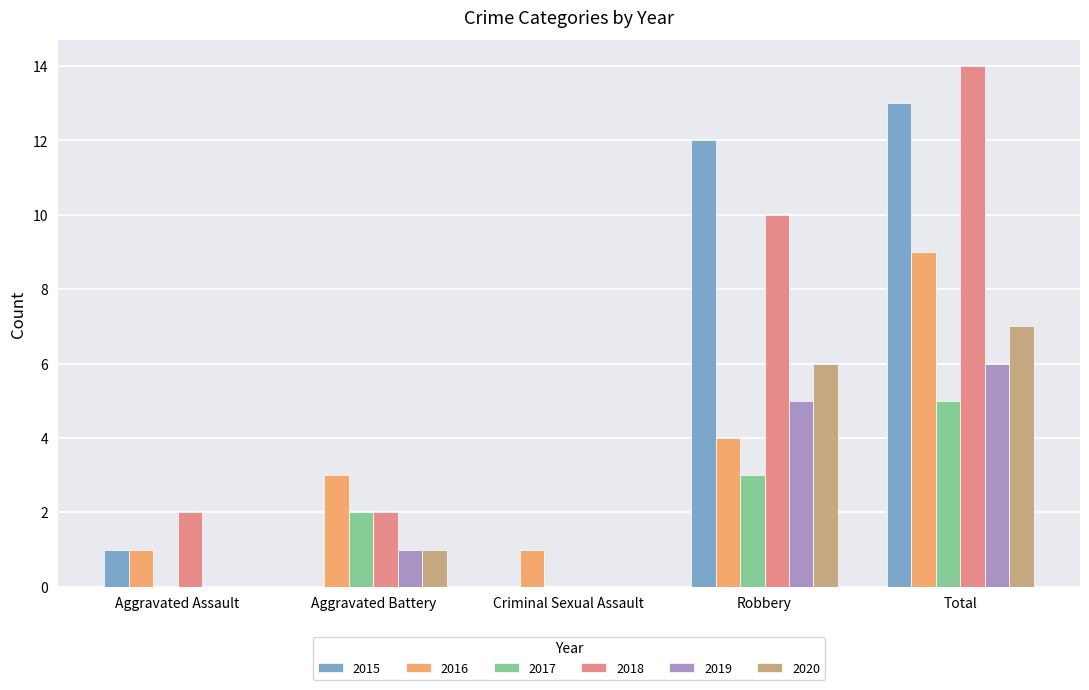

Count the number of categories in the chart.

5